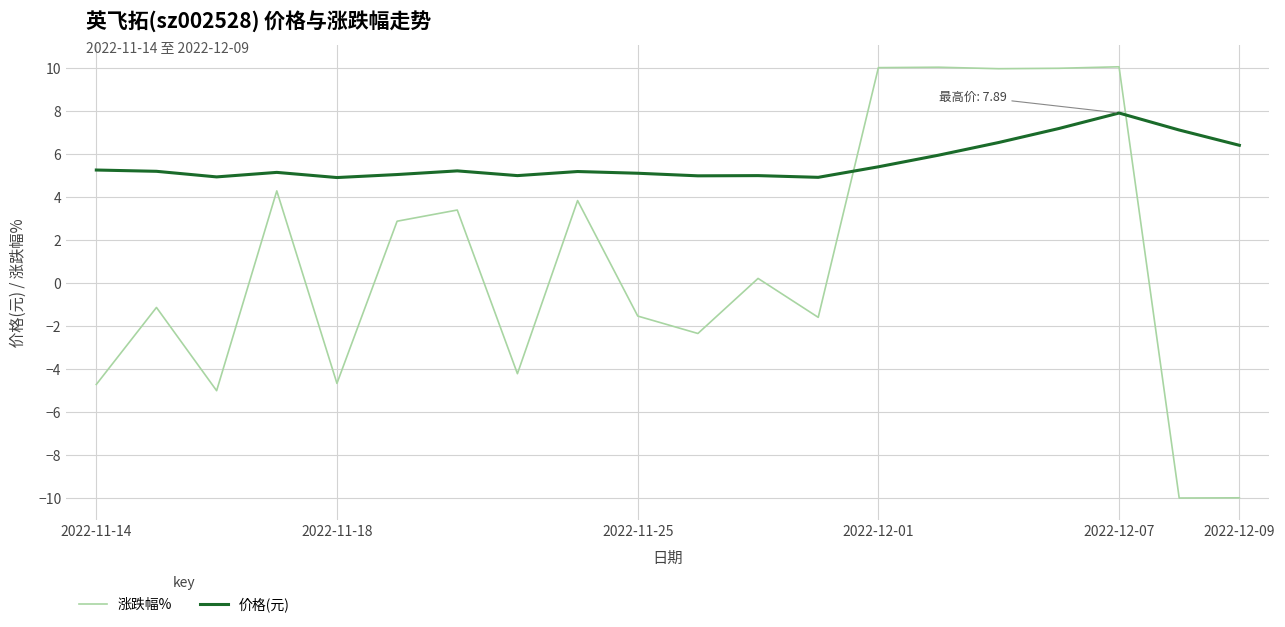

Which series has the largest total across all categories?

价格(元)